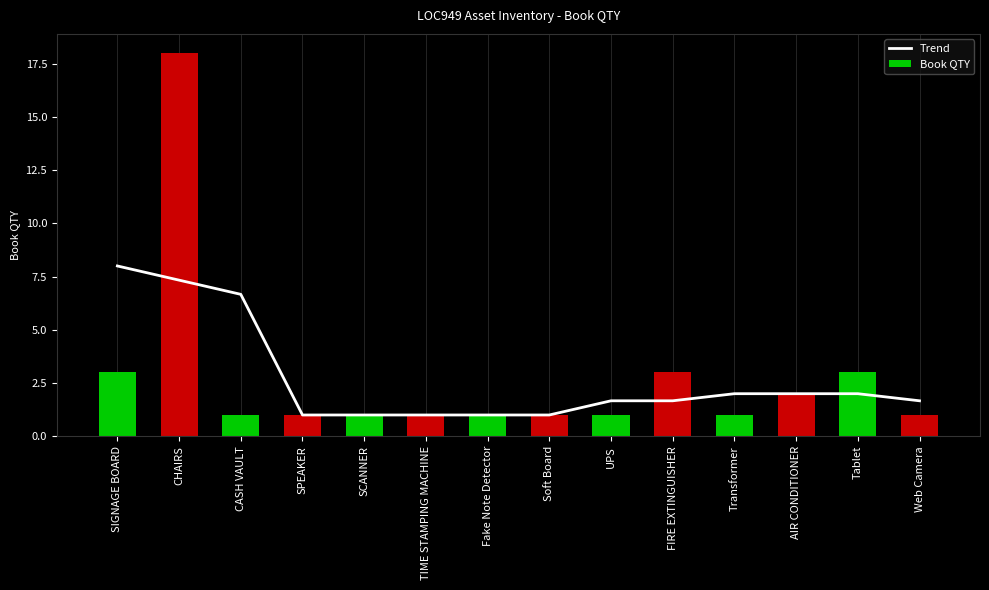

Count the number of categories in the chart.

14